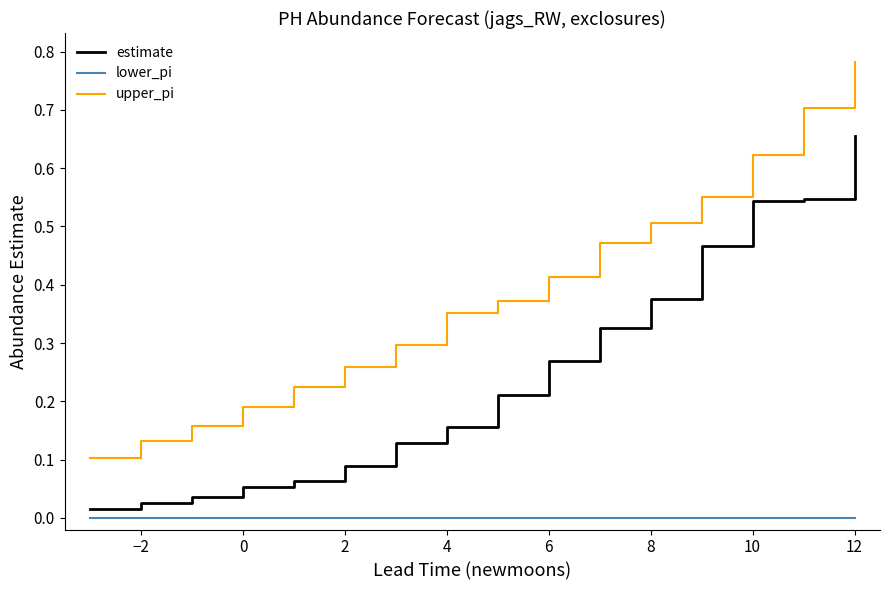

True or false: upper_pi and lower_pi cross at least once.

False